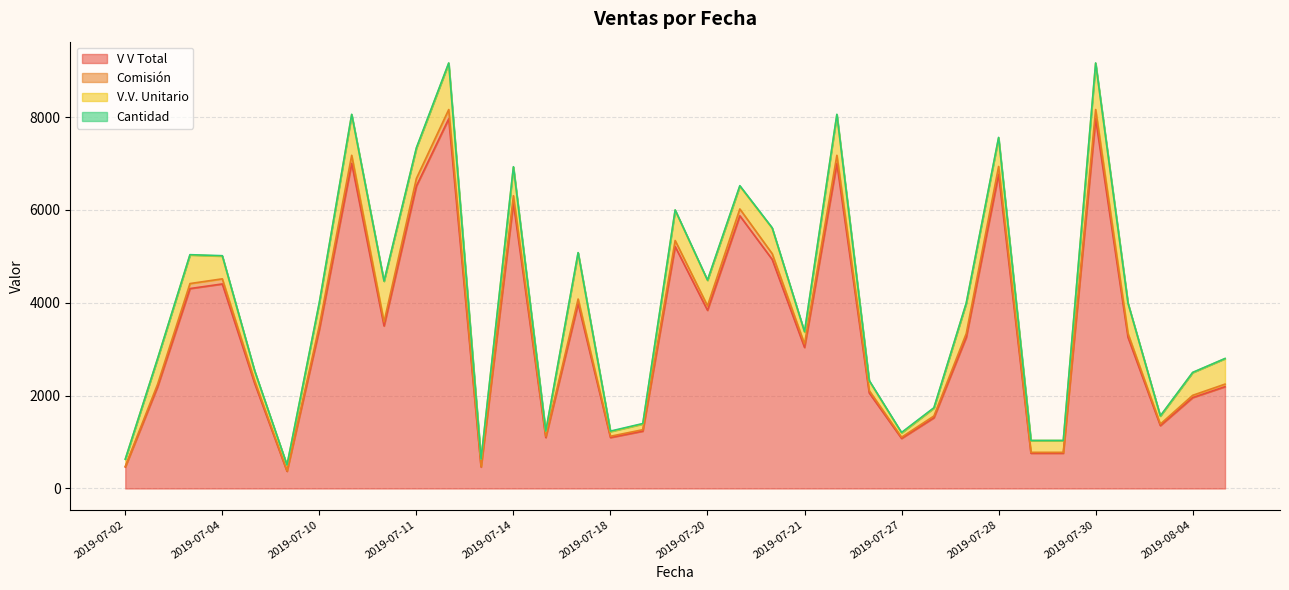

What is the minimum value for V V Total?

370.4